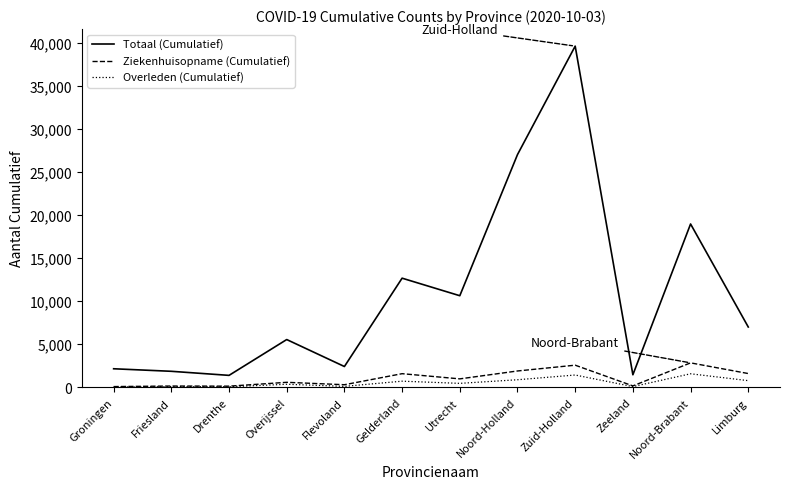

The value of Ziekenhuisopname (Cumulatief) at Noord-Holland is 1890. True or false?

True